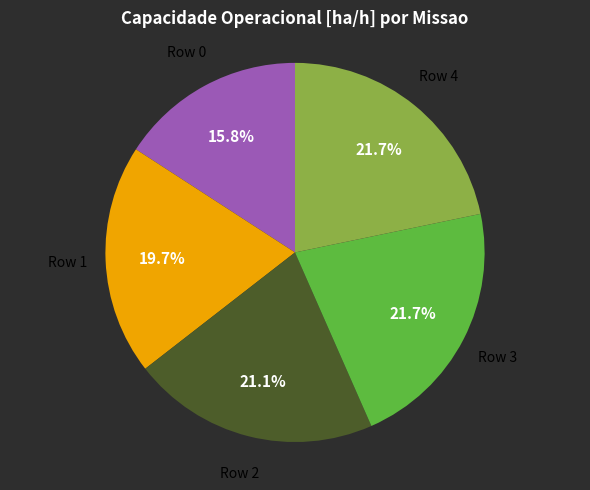

To the nearest percent, what is the average slice percentage?

20%